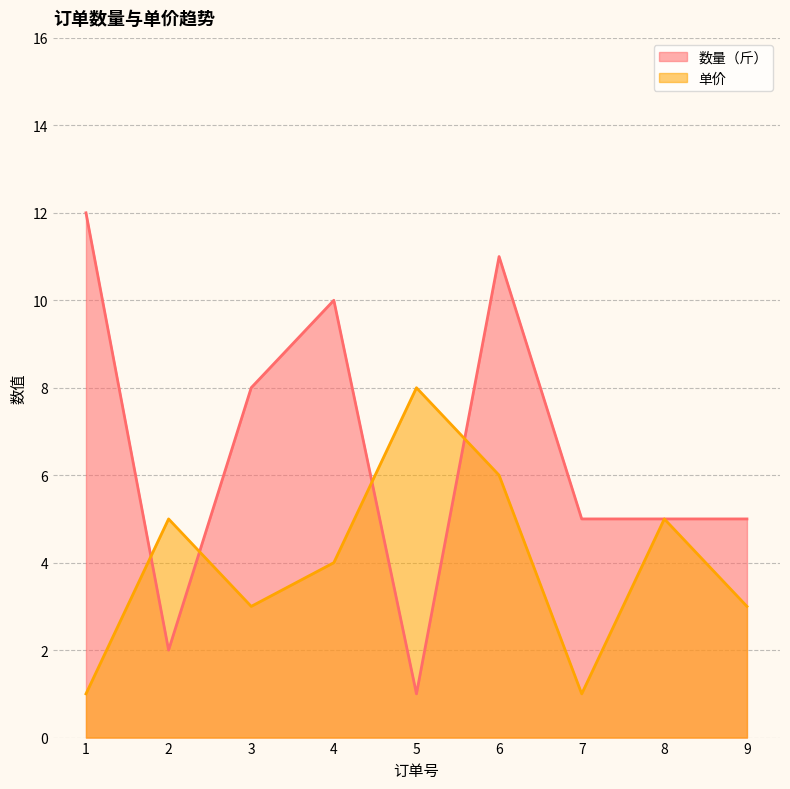

Read the 单价 value at 1.

1